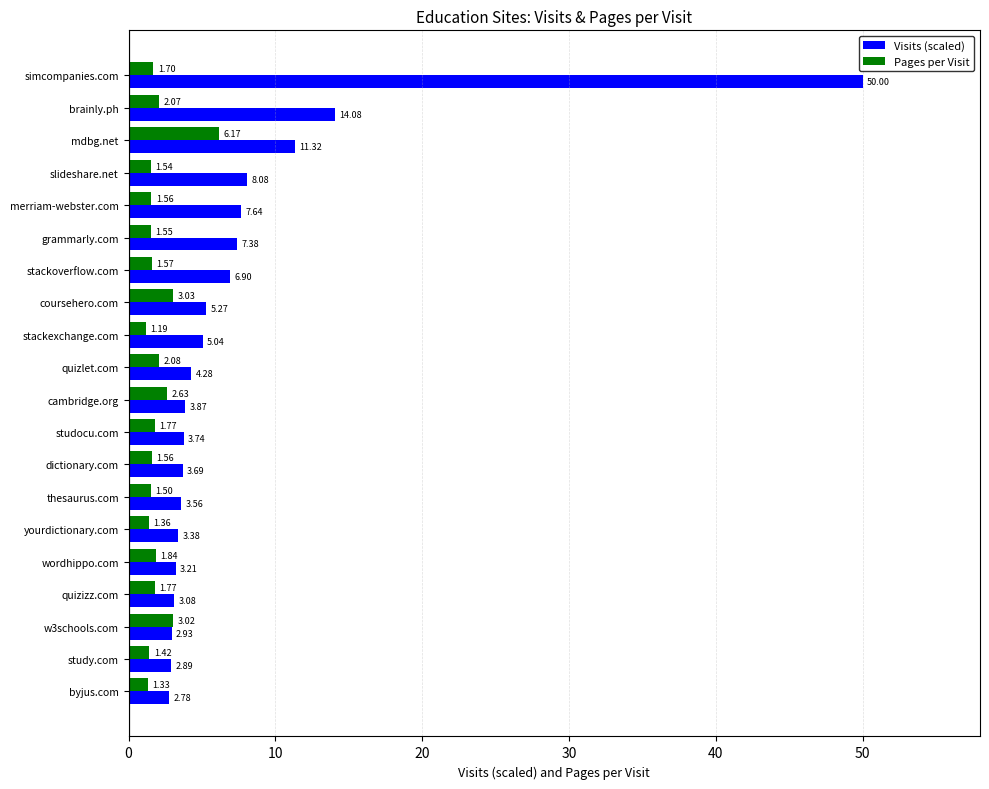

What is the sum of all Visits (scaled) values?

153.1